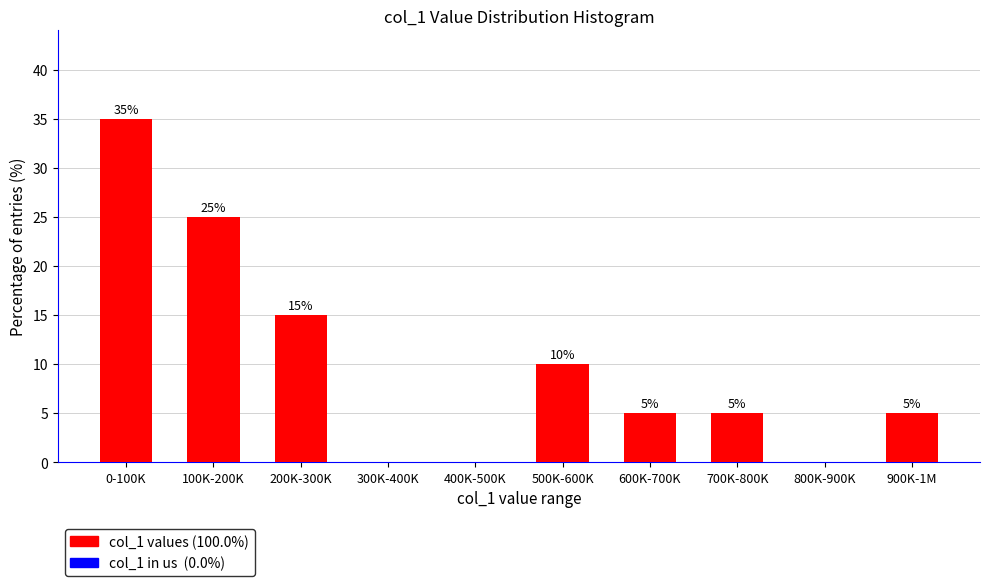

Reading right to left, transcribe all the data shown in this chart.

900K-1M=5	800K-900K=0	700K-800K=5	600K-700K=5	500K-600K=10	400K-500K=0	300K-400K=0	200K-300K=15	100K-200K=25	0-100K=35